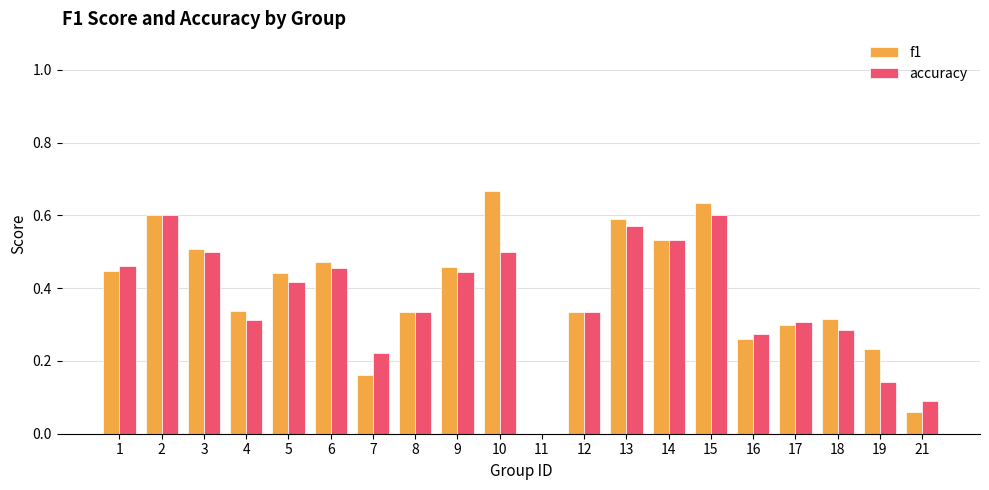

What is the sum of the f1 values at 19 and 15?

0.9